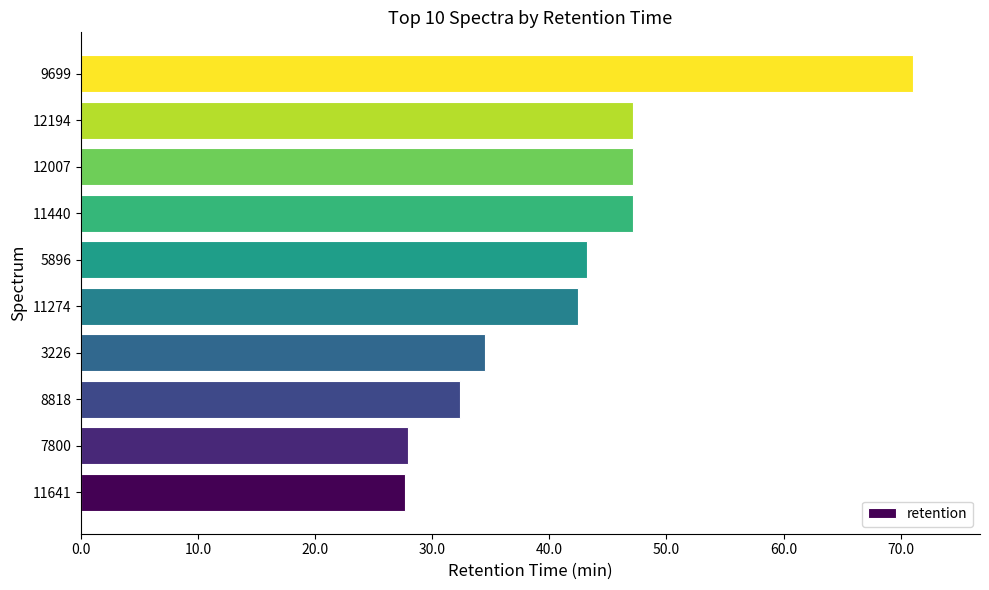

What is the greatest value displayed?

71.1